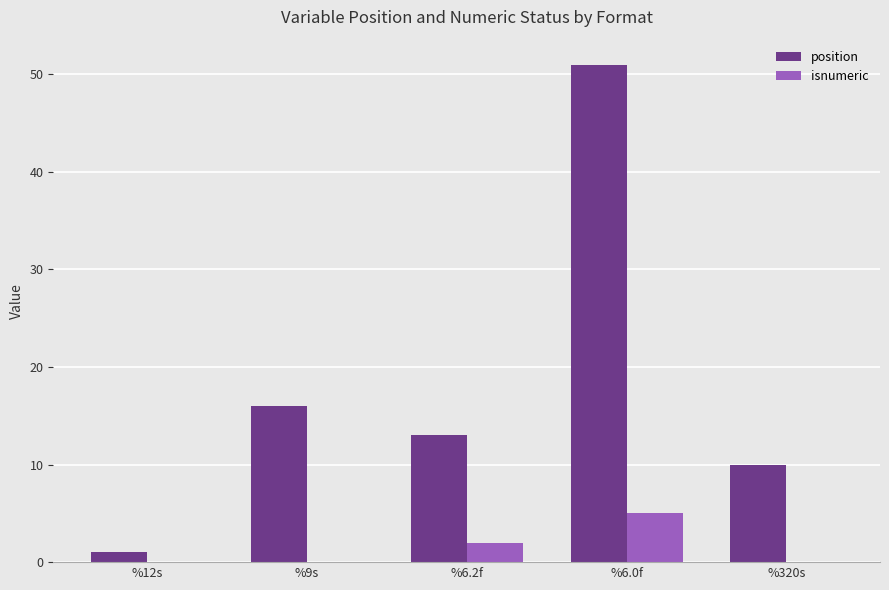

The value of isnumeric at %6.2f is 2. True or false?

True